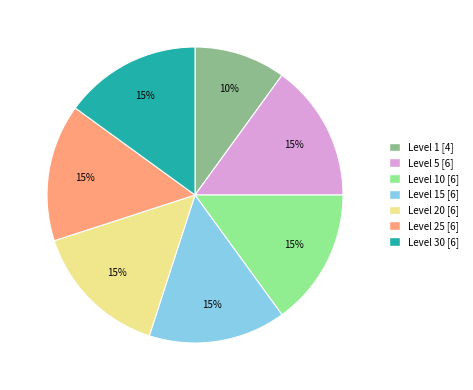

Does any single category account for the majority?

No